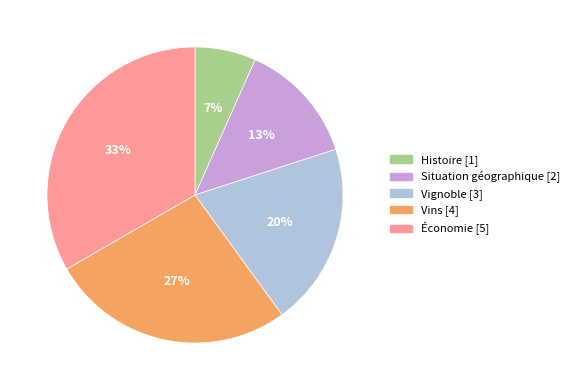

Does any single category account for the majority?

No